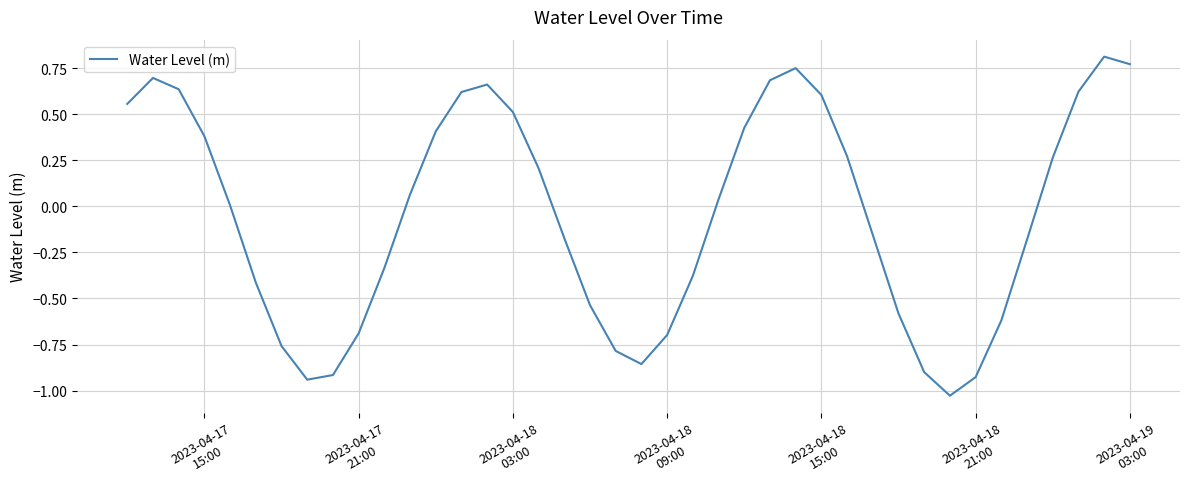

What is the difference between the maximum and minimum values?

1.8